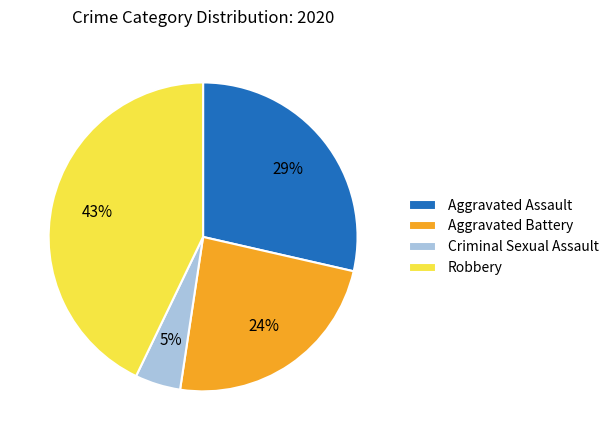

Count the number of slices in the pie.

4